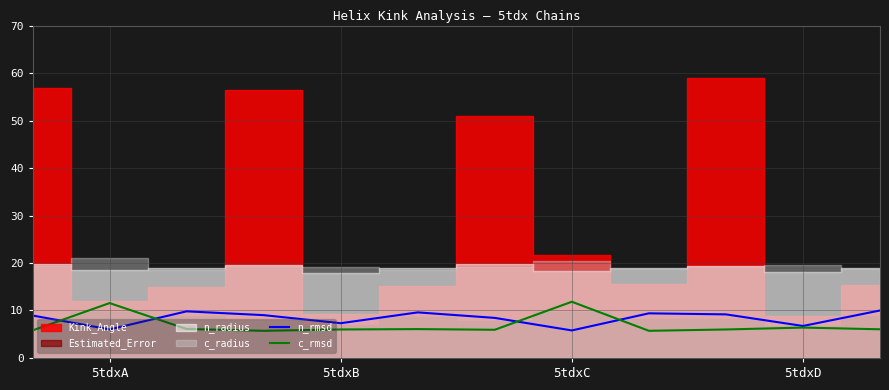

The c_rmsd series shows 10.4 at 5tdxB. True or false?

False